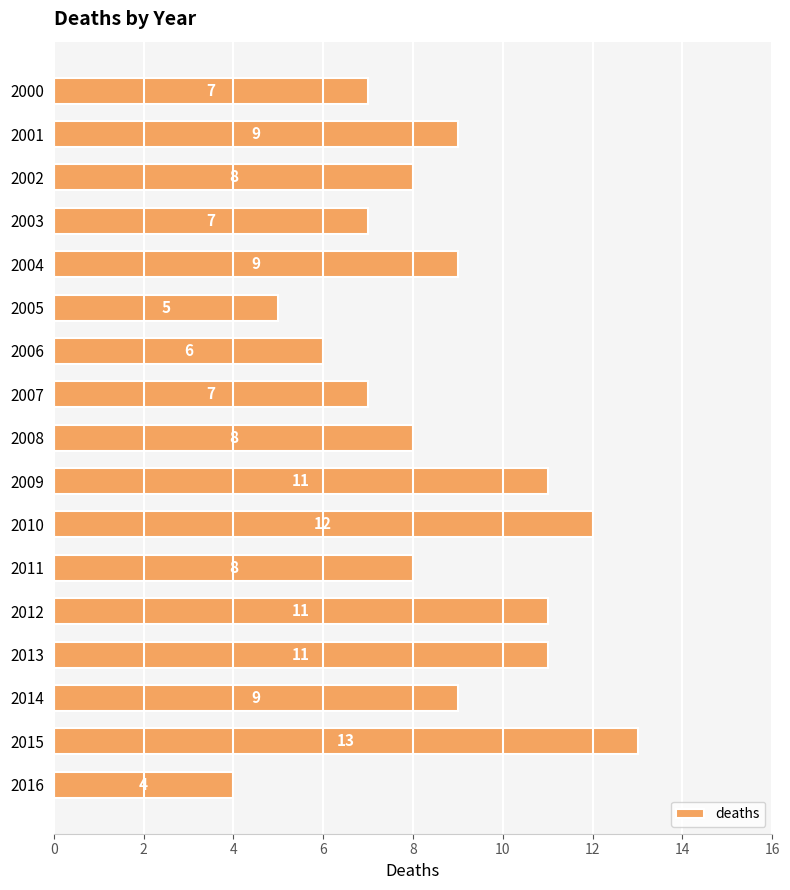

What is the ratio of the value at 2014 to the value at 2002?

1.1